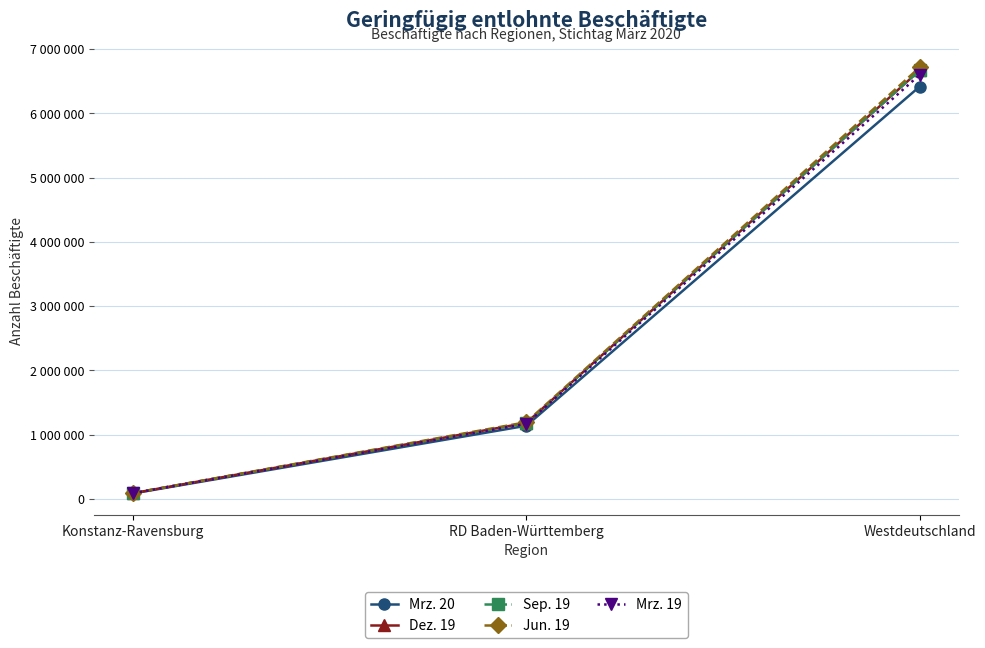

Which series has the largest total across all categories?

Jun. 19